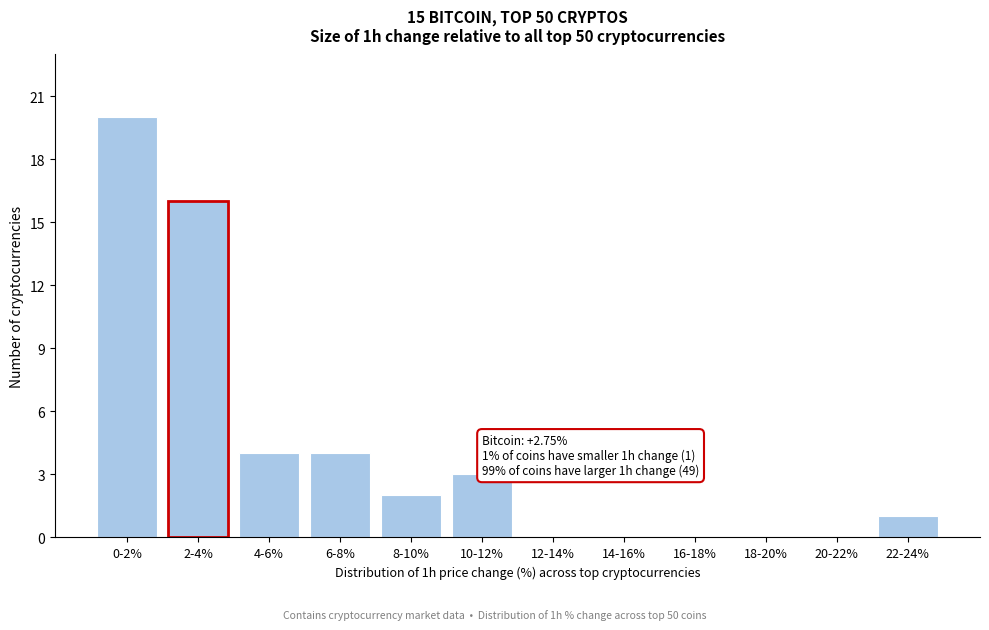

Reading right to left, extract all data points from this chart.

22-24%=1	20-22%=0	18-20%=0	16-18%=0	14-16%=0	12-14%=0	10-12%=3	8-10%=2	6-8%=4	4-6%=4	2-4%=16	0-2%=20